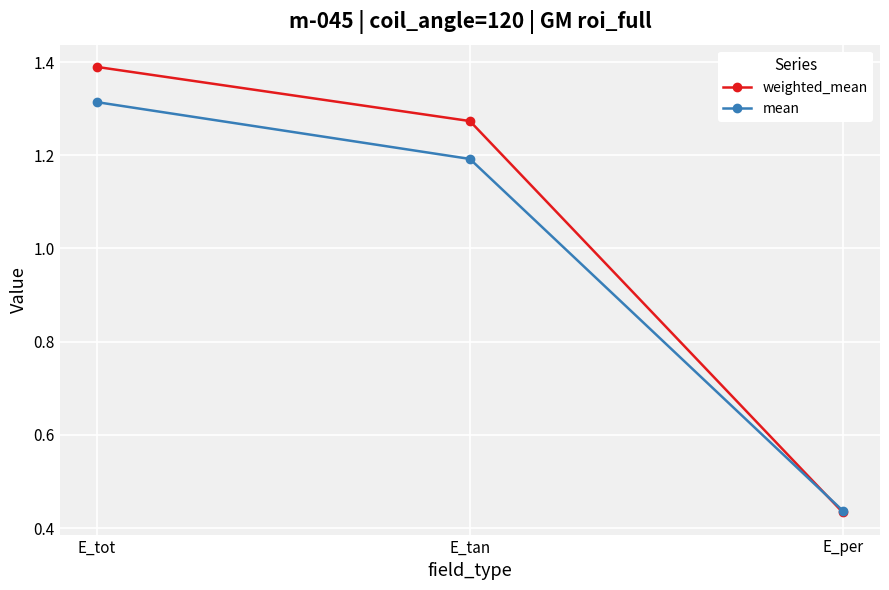

Where does the mean series first go above 1?

E_tot